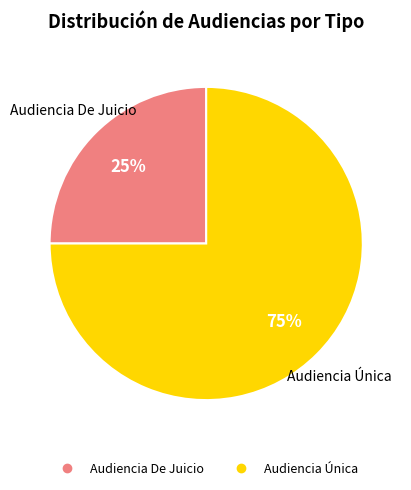

To the nearest percent, what is the difference between the largest and smallest slice percentages?

50%